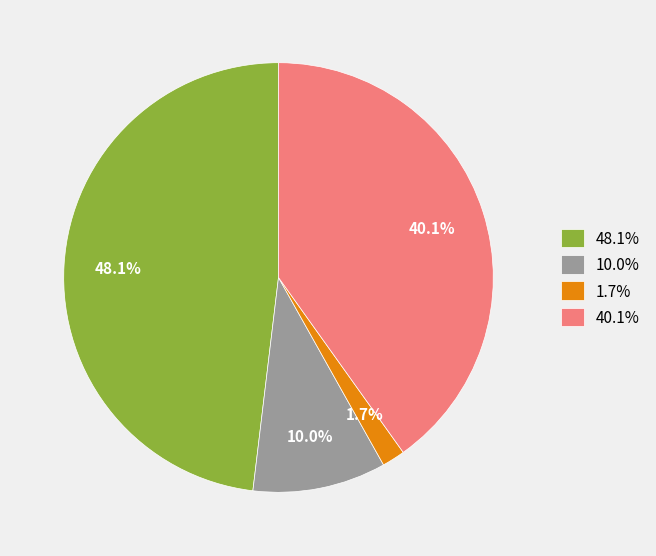

What is the total percentage of 10.0% and 40.1%?

50.2%